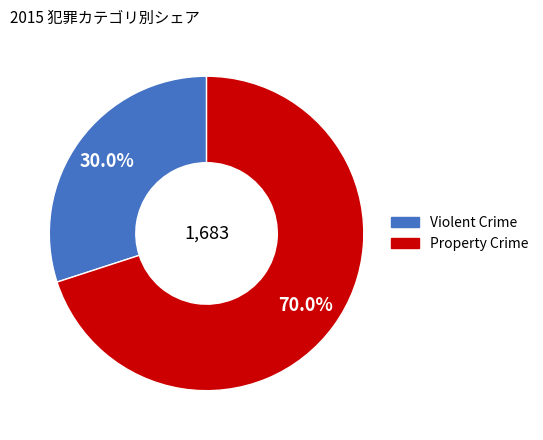

Is there a majority slice in this chart?

Yes